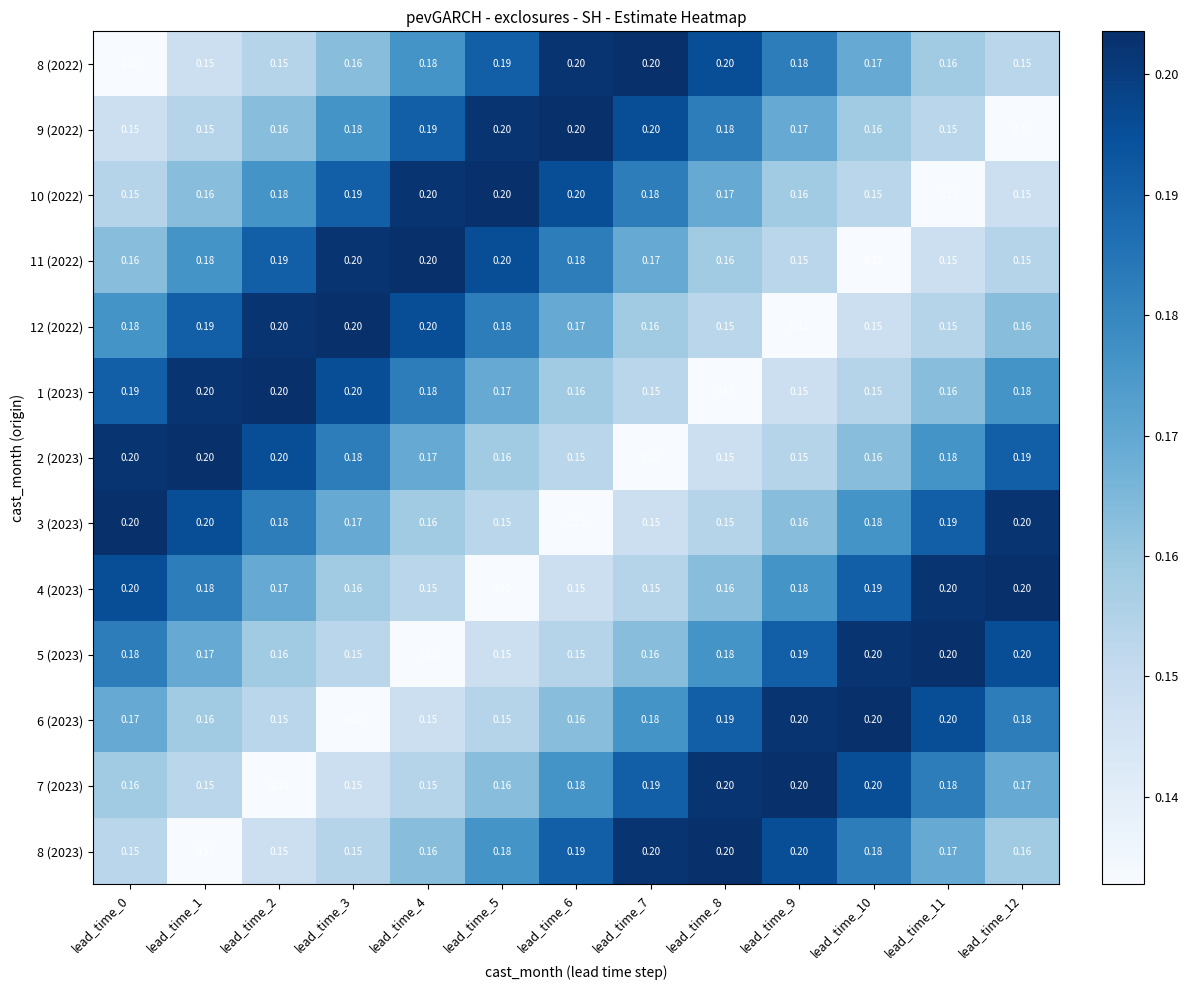

Is the value of 10 (2022) at lead_time_5 greater than the value of 6 (2023) at lead_time_6?

Yes